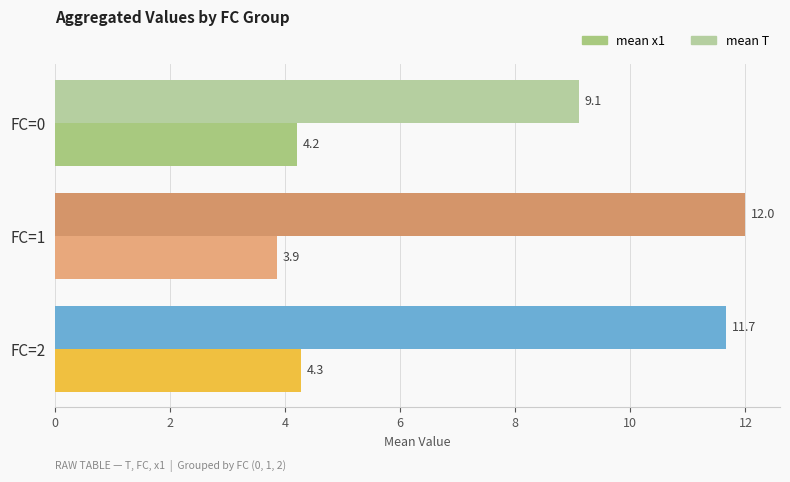

Which series has the largest total across all categories?

mean T